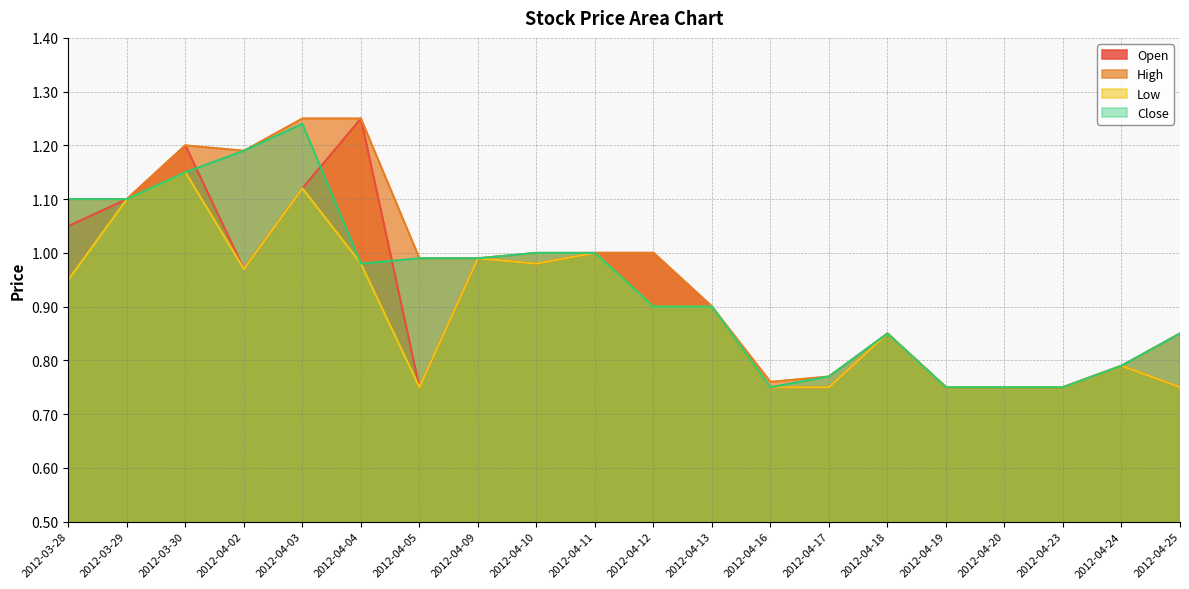

Is the value of Open at 2012-04-25 greater than the value of Low at 2012-04-18?

No